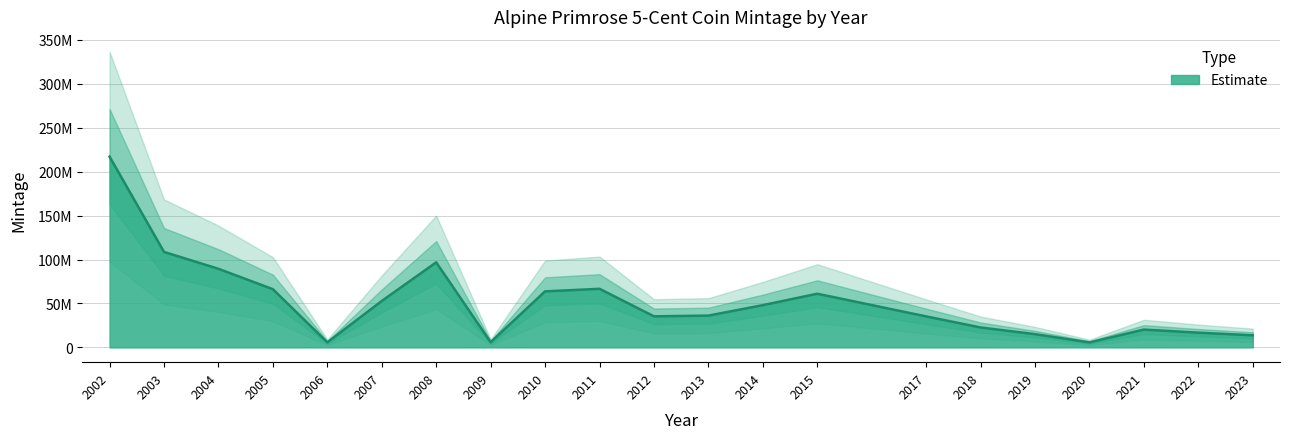

At which category does the chart reach its minimum across all series?

2020